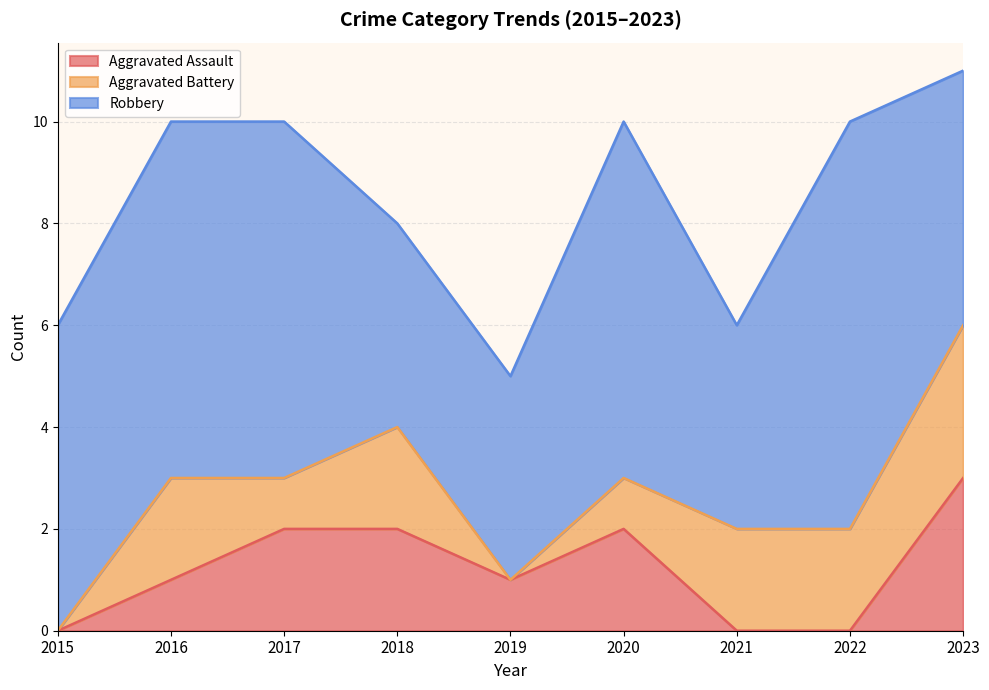

What is the average value of the Aggravated Battery series?

1